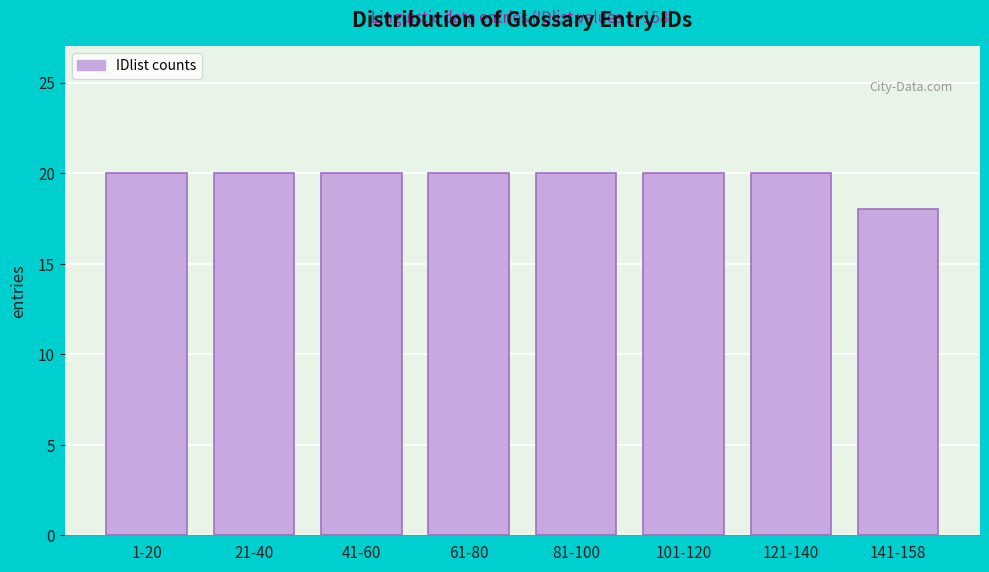

Reading left to right, transcribe all the data shown in this chart.

1-20=20	21-40=20	41-60=20	61-80=20	81-100=20	101-120=20	121-140=20	141-158=18